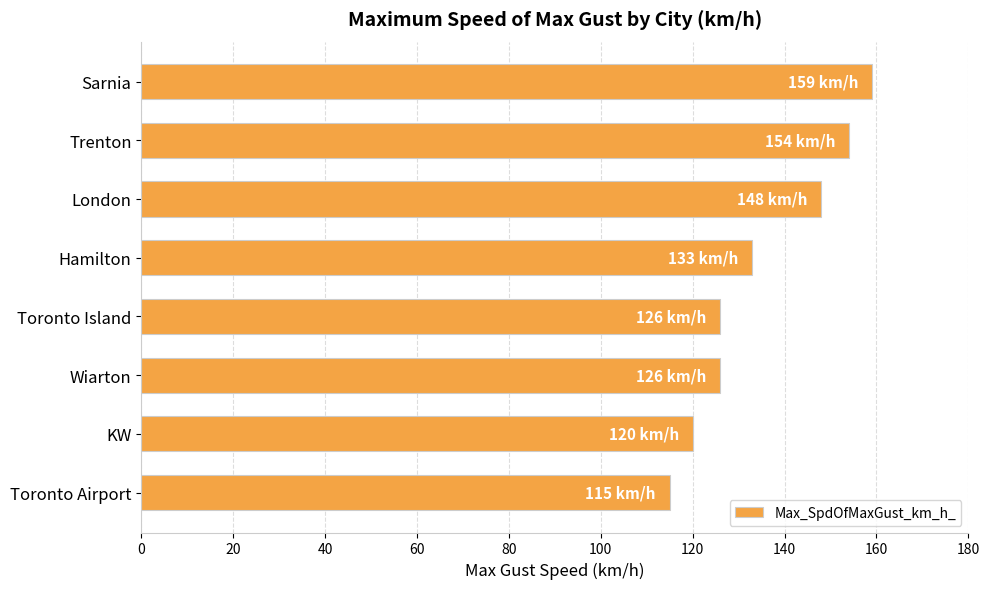

Where is the data nearest to the value 137?

Hamilton